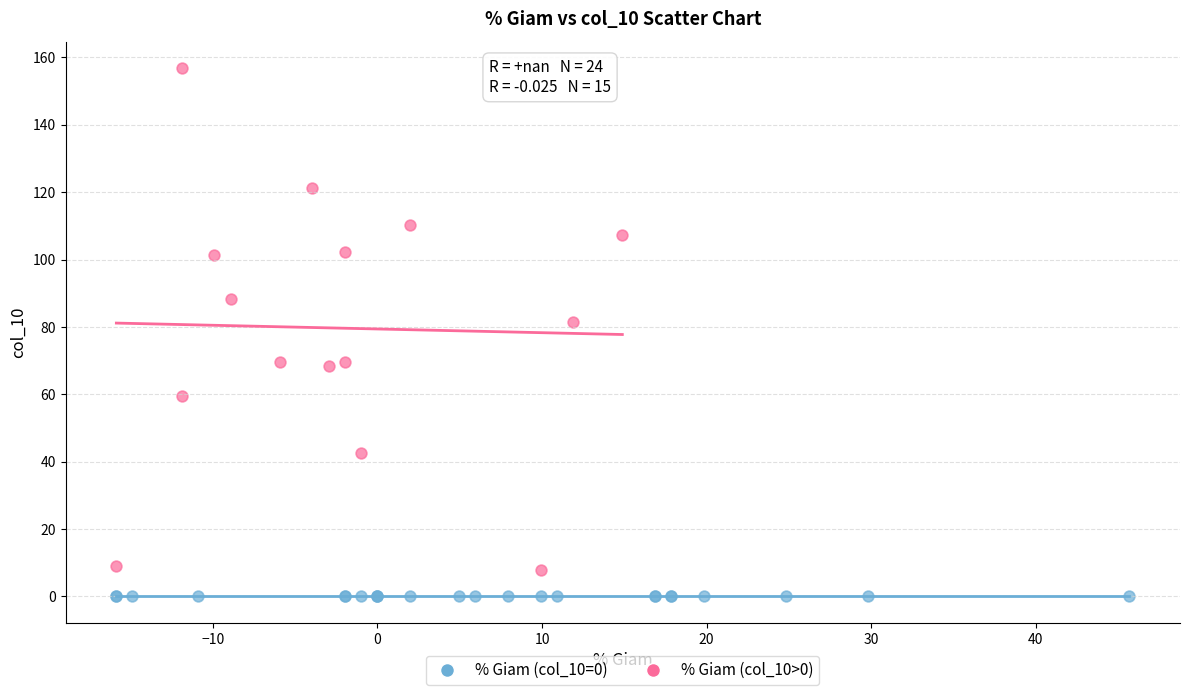

Which series contains the highest Y value?

% Giam (col_10>0)